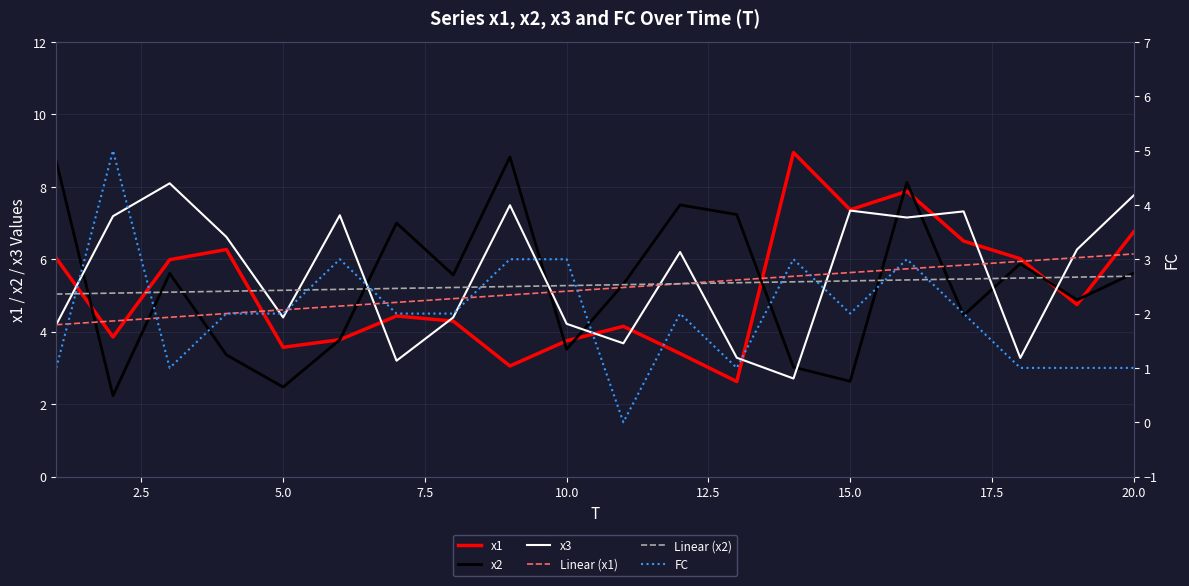

What is the difference between the maximum and minimum values in the x2 series?

6.6